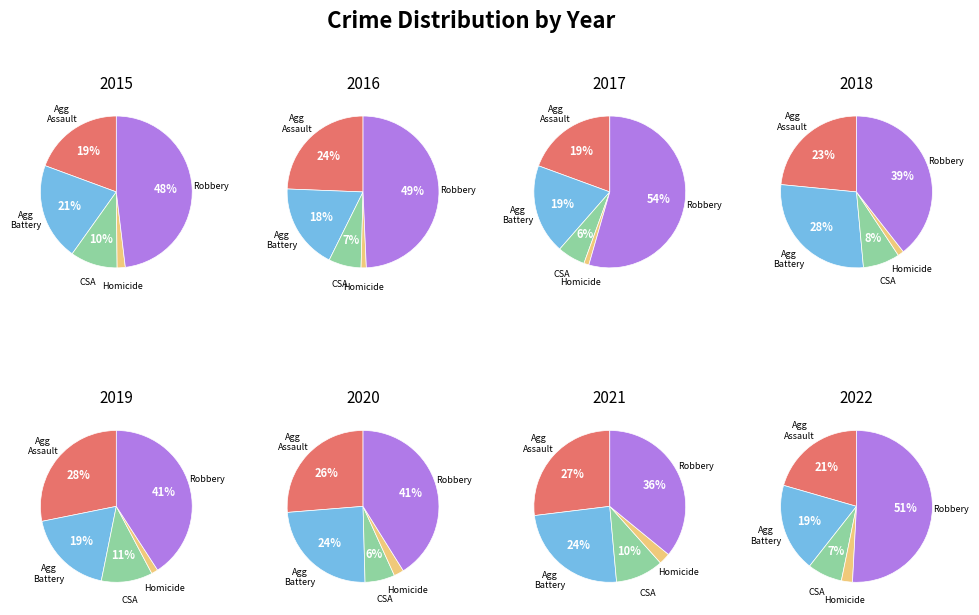

Between 2015 and 2018, which series saw the biggest shift?

Aggravated Battery